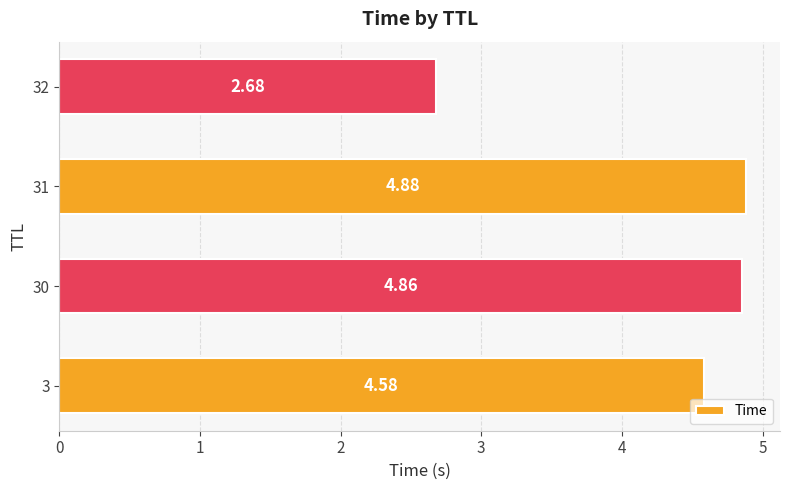

What is the difference between the values at 31 and 3?

0.3